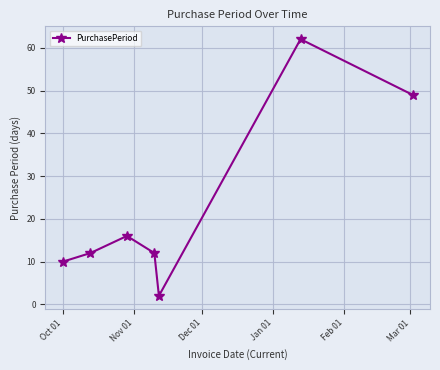

What is the average value?

23